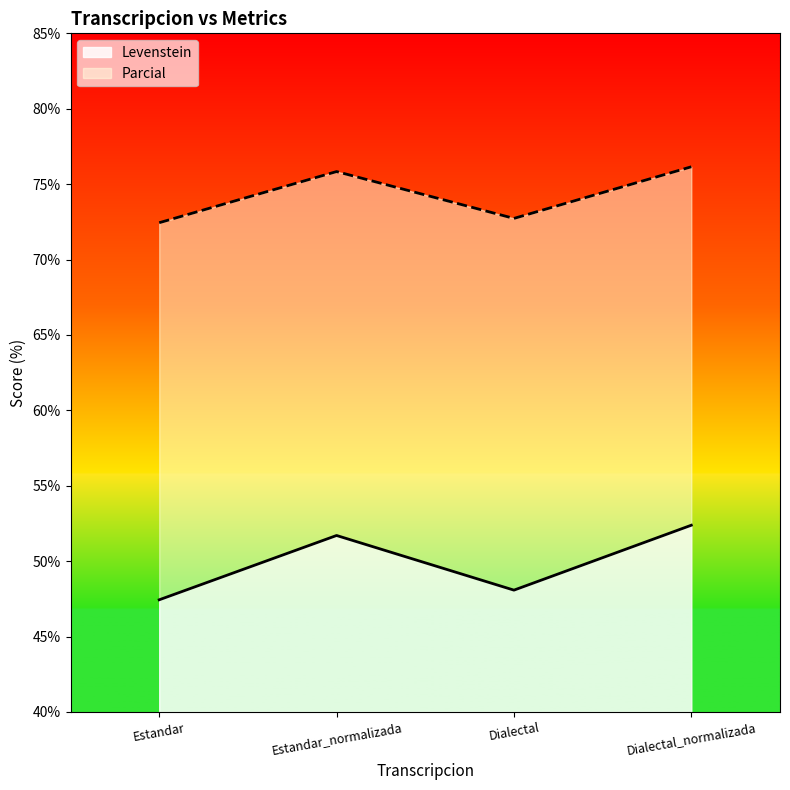

How many lines are shown in the chart?

2